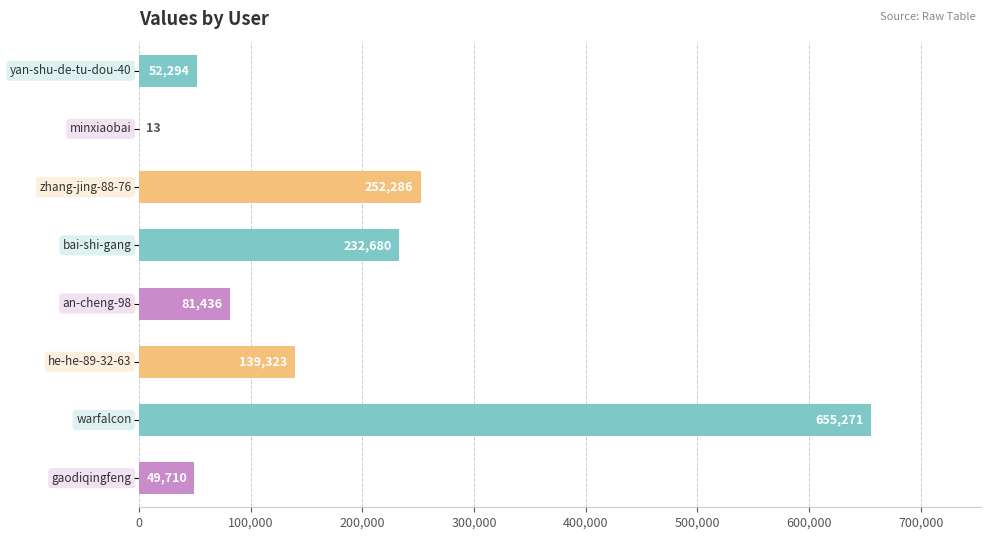

What is the greatest value displayed?

655271